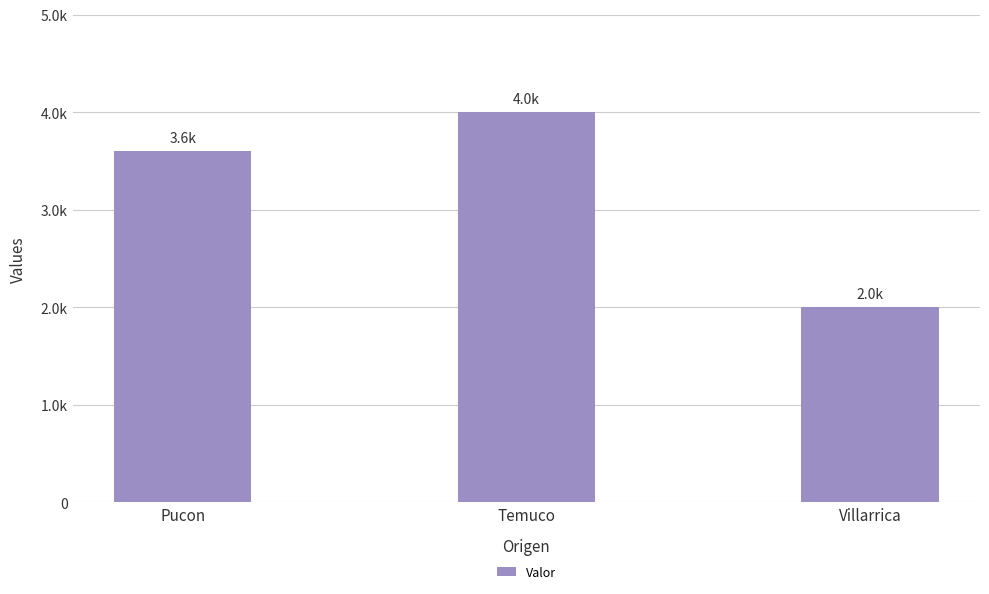

Are the bars horizontal?

No